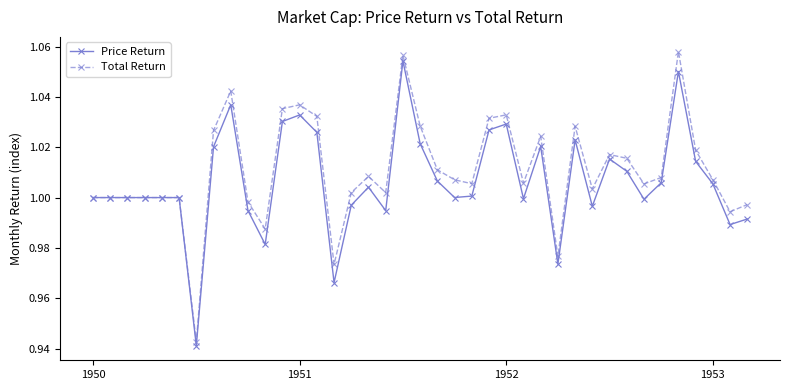

True or false: Total Return has more than 0 points higher than both neighbors.

True